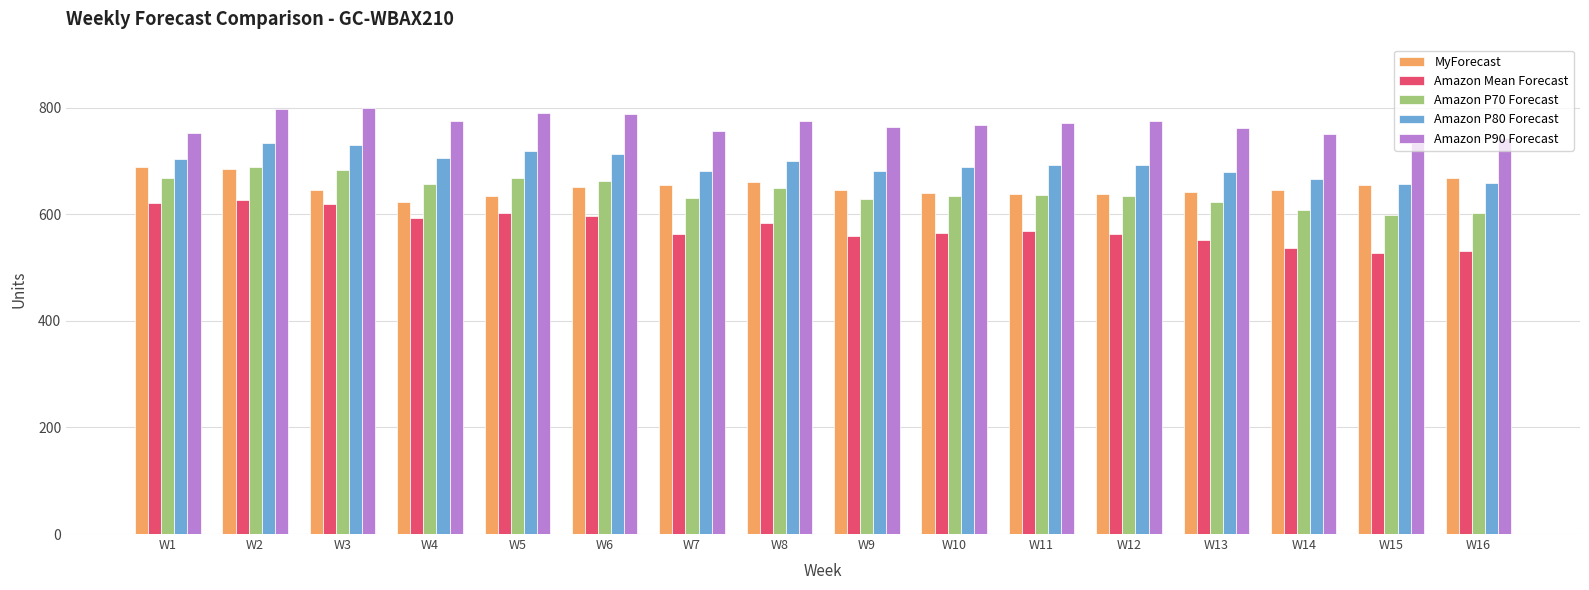

What is the spread (max minus min) of values at W4?

183